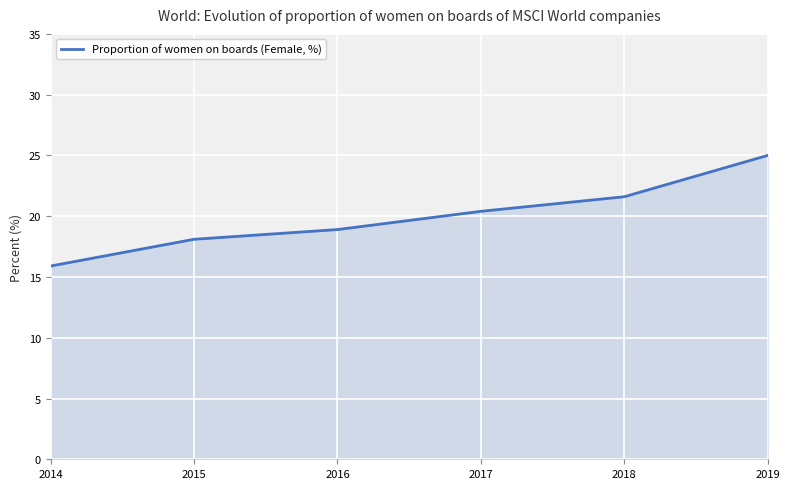

Rank the categories by value from highest to lowest.

2019, 2018, 2017, 2016, 2015, 2014